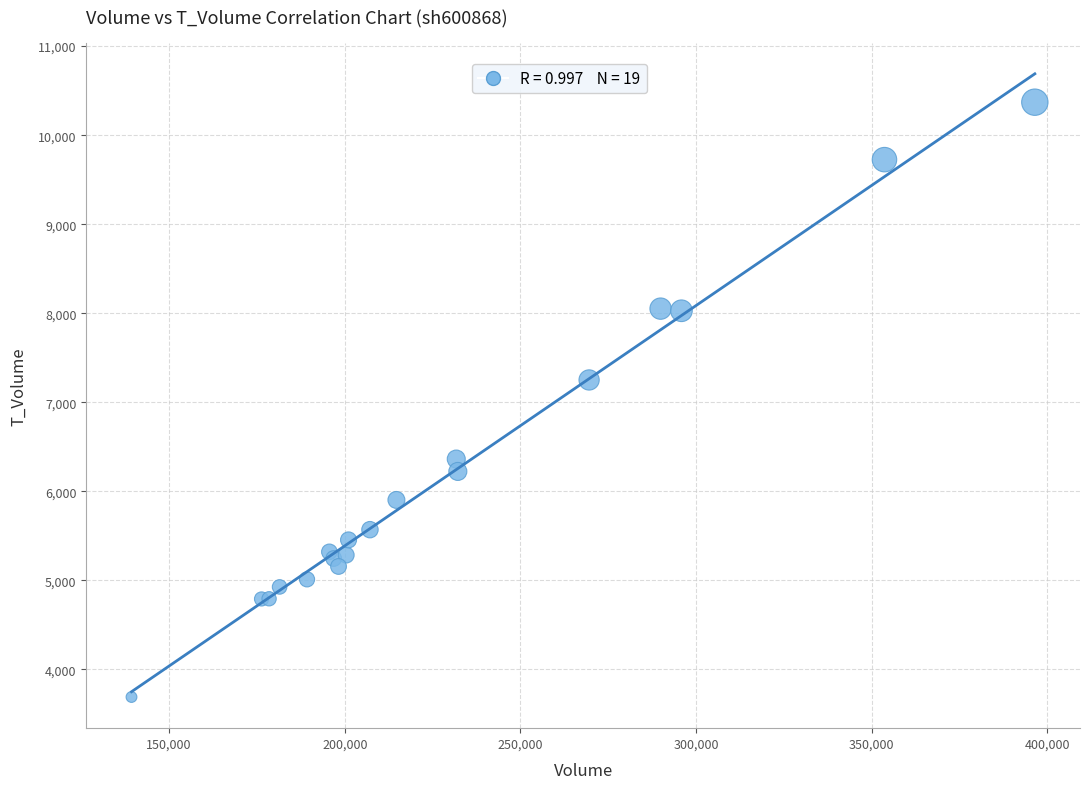

What Y value in the scatter plot is closest to 7030?

7251